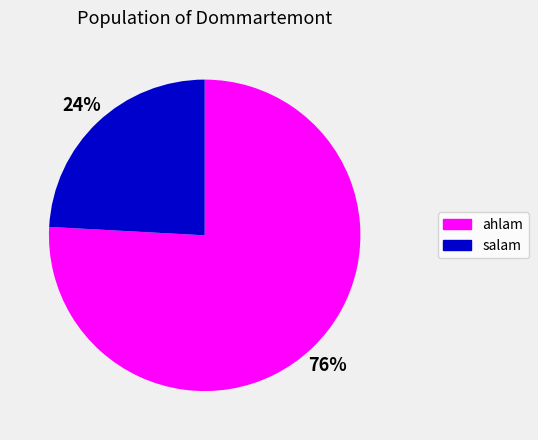

Count the number of slices in the pie.

2